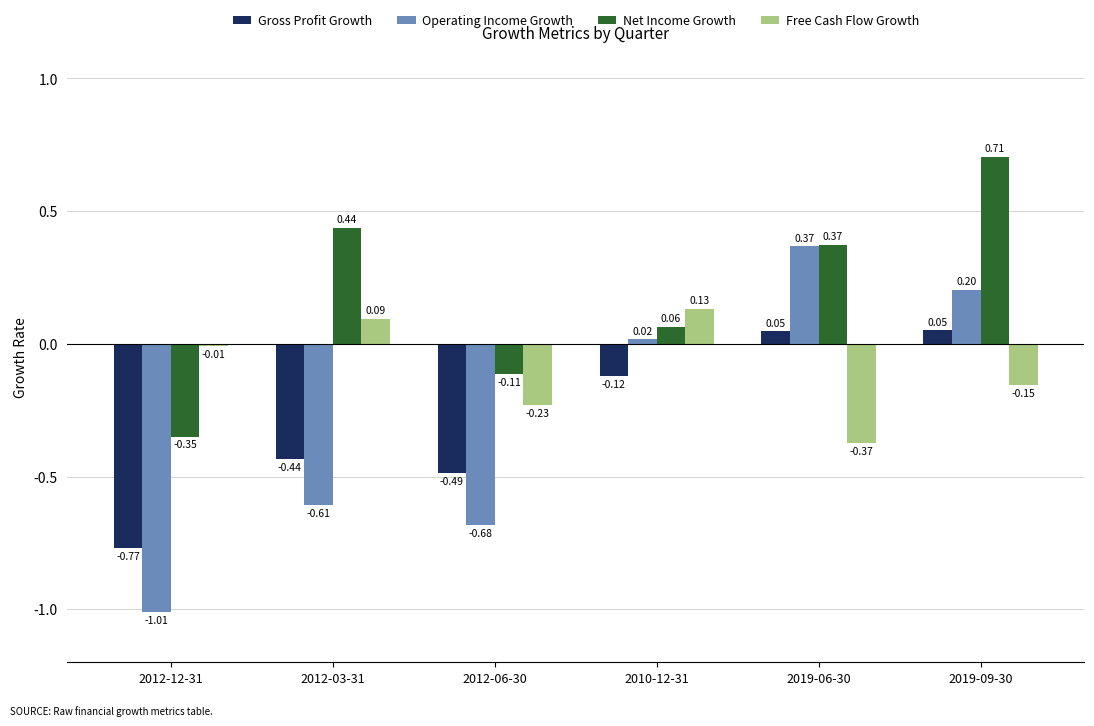

What is the spread (max minus min) of values at 2012-06-30?

0.6